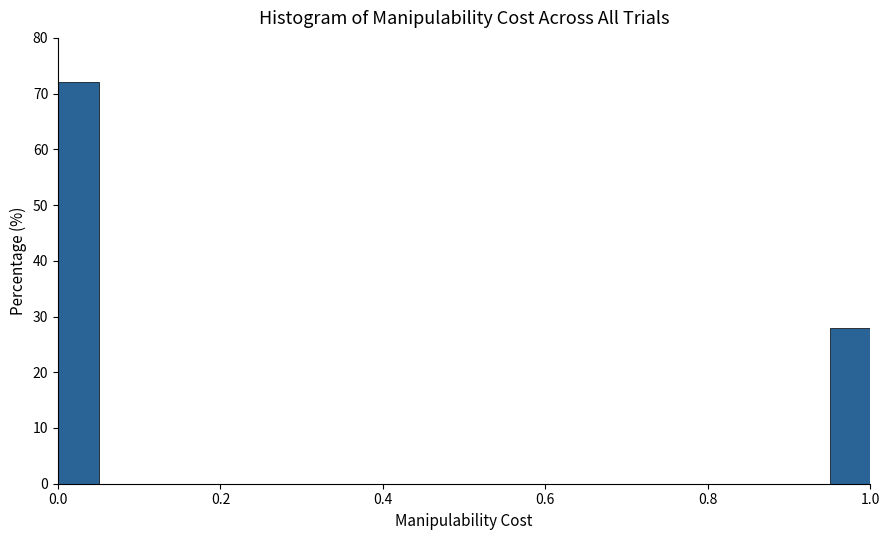

Read against the x-axis, roughly where is the centre of the tallest bar?

0.02